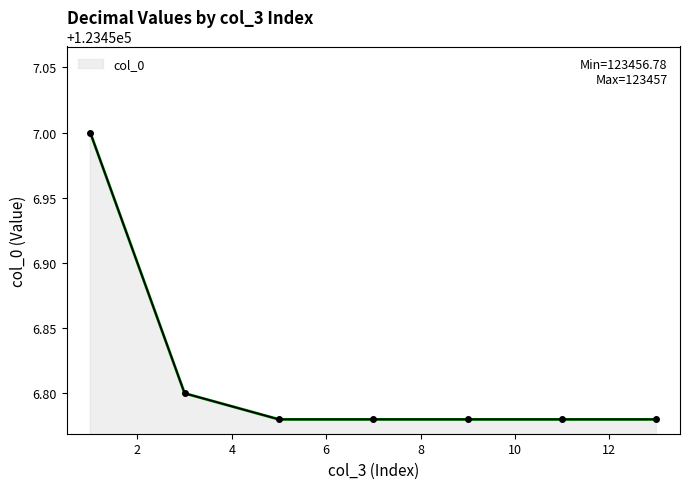

What is the greatest value displayed?

123457.0